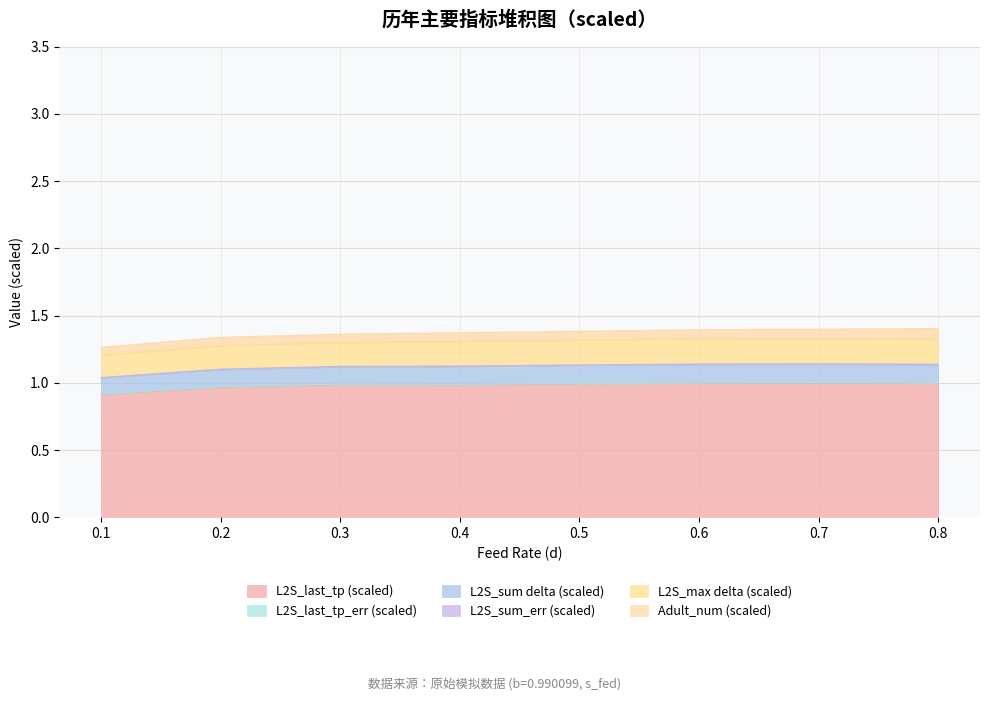

True or false: L2S_last_tp (scaled) has a value of 0.4 at 0.7.

False